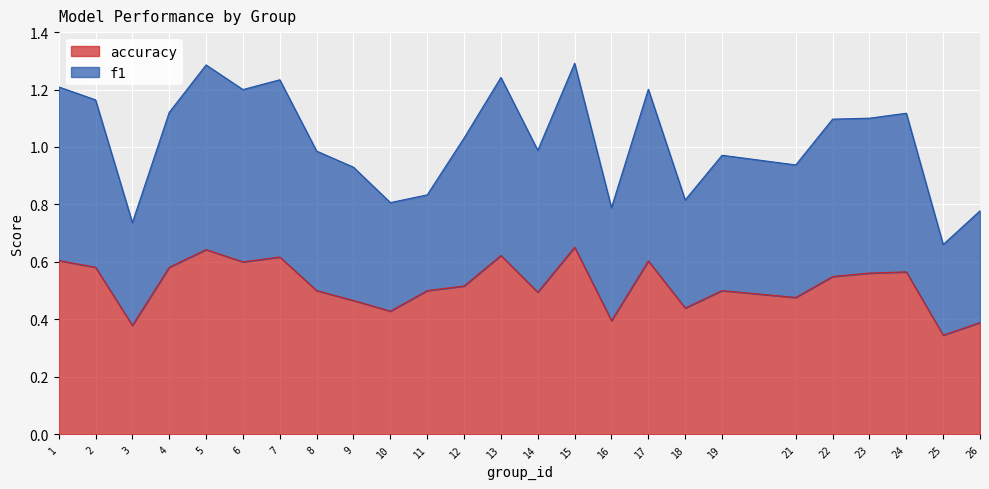

Where is the first local maximum for accuracy?

5